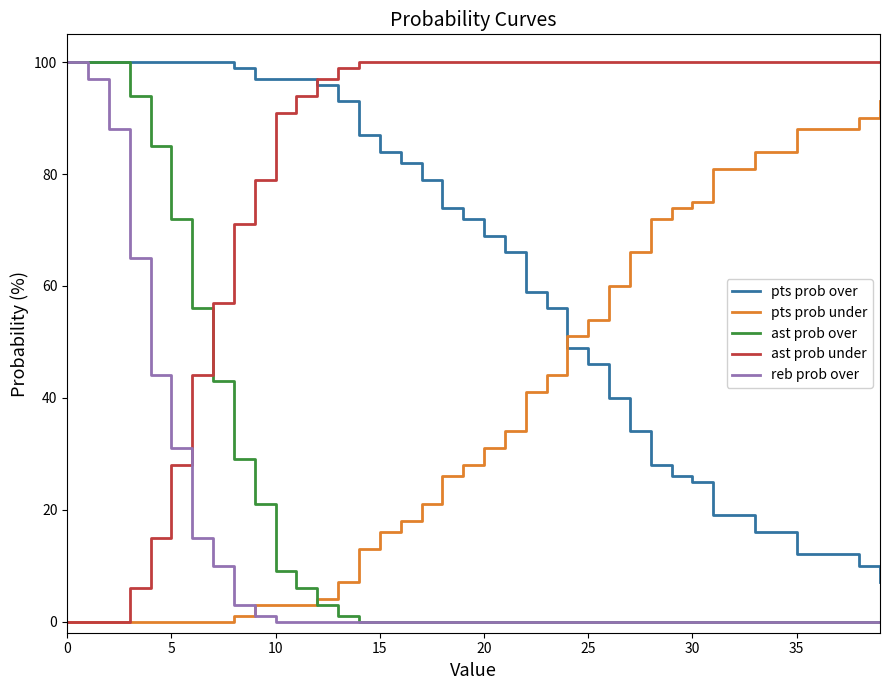

Which series ends up on top after the final intersection of pts prob under and reb prob over?

pts prob under